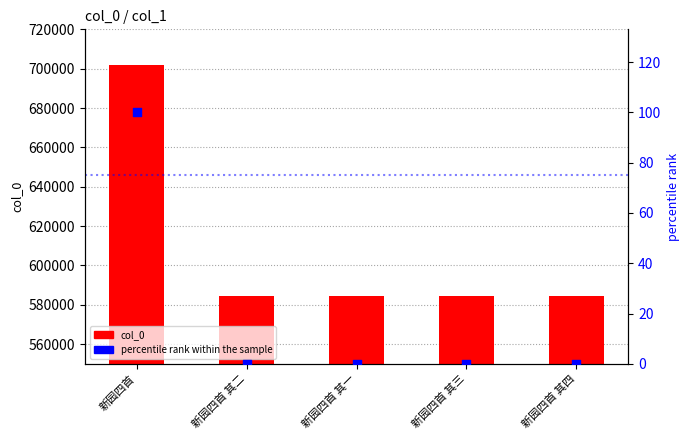

At how many categories does at least one series exceed 56908?

5